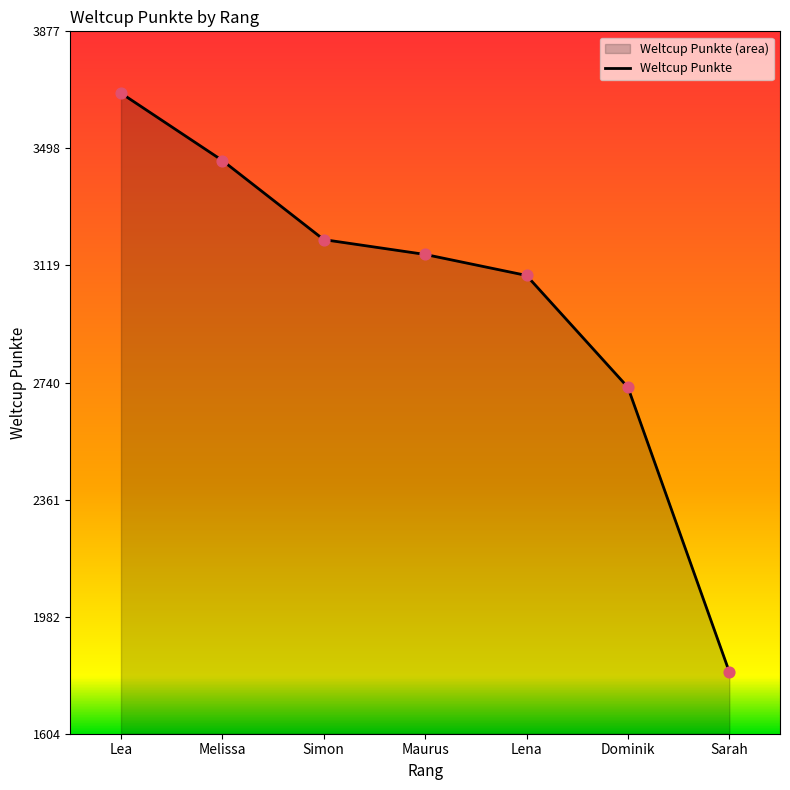

What is the change in value from Simon to Dominik?

-478